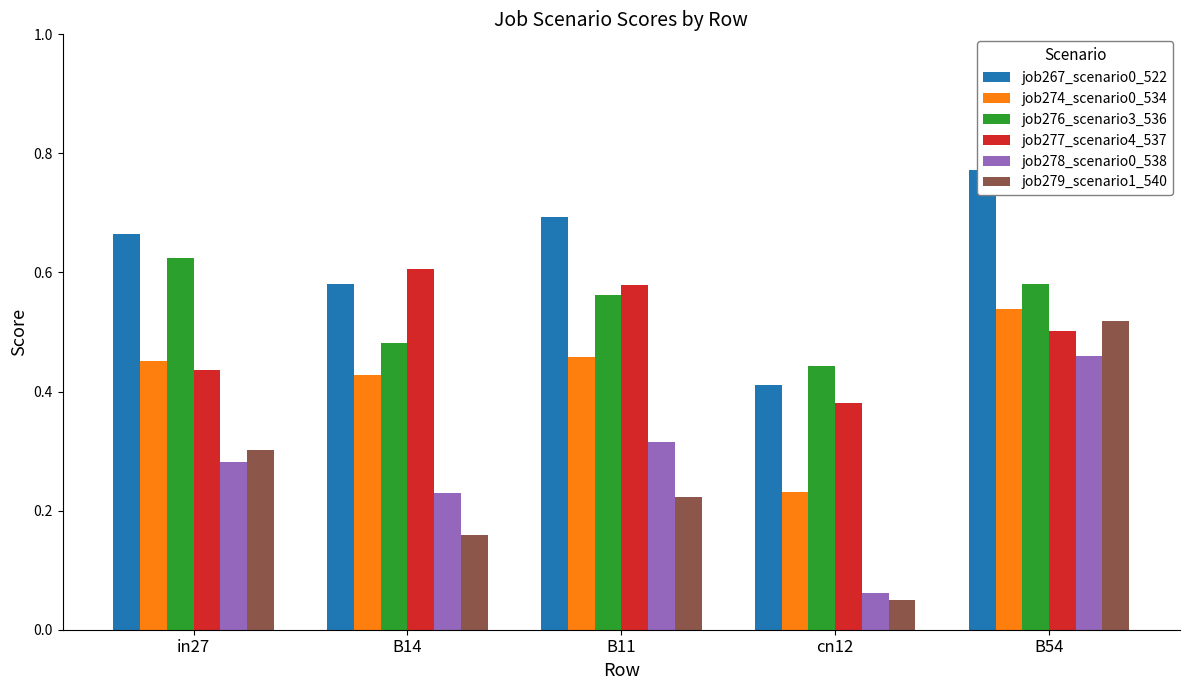

Count the job278_scenario0_538 values in the range 0 to 1.

5